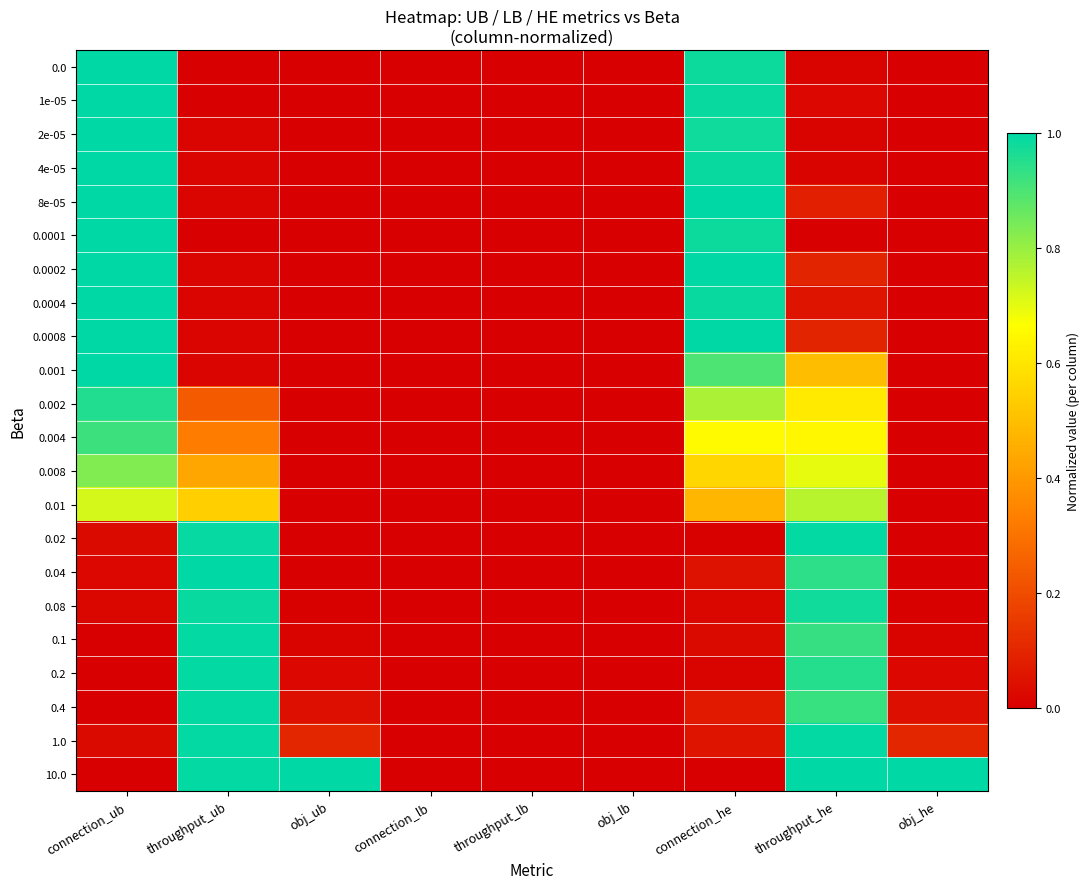

What is the greatest value displayed?

1.0